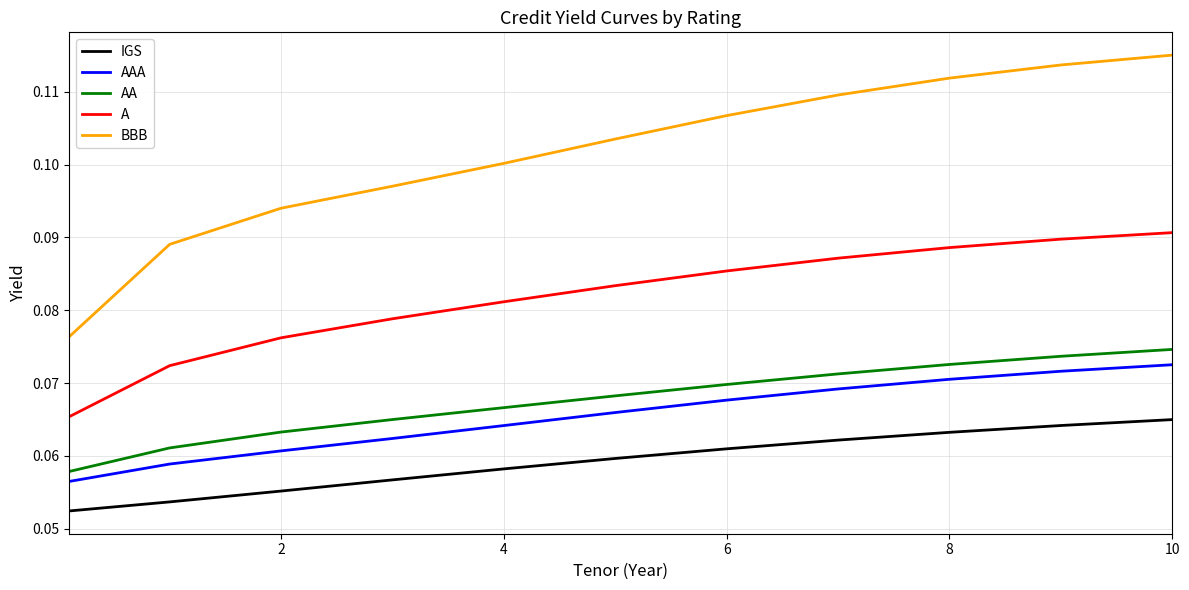

How many AA values are between 0 and 1?

11